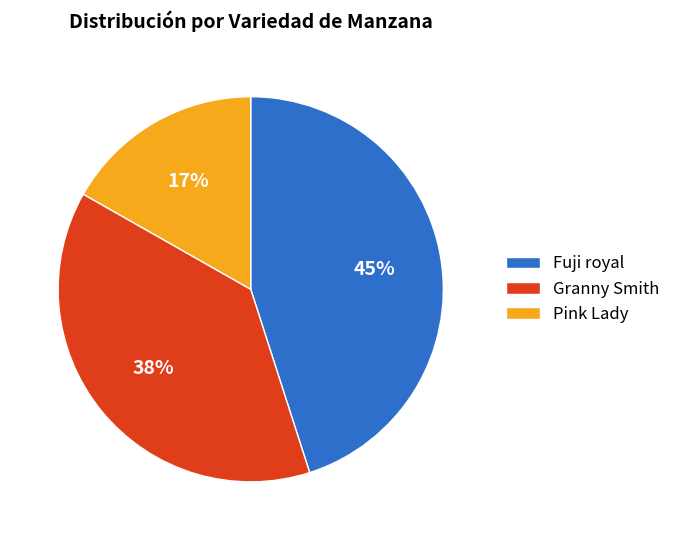

What is the ratio of the value at Pink Lady to the value at Fuji royal?

0.4